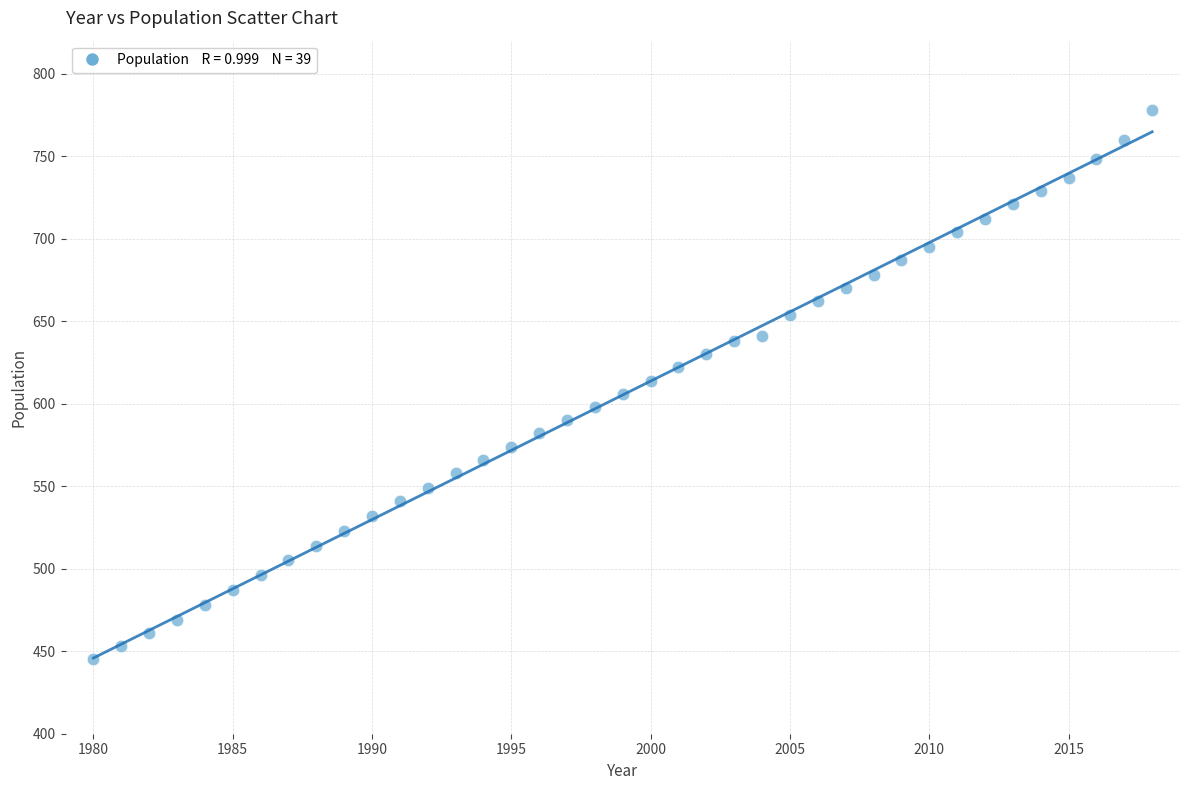

What is the range of Y values (max minus min)?

333